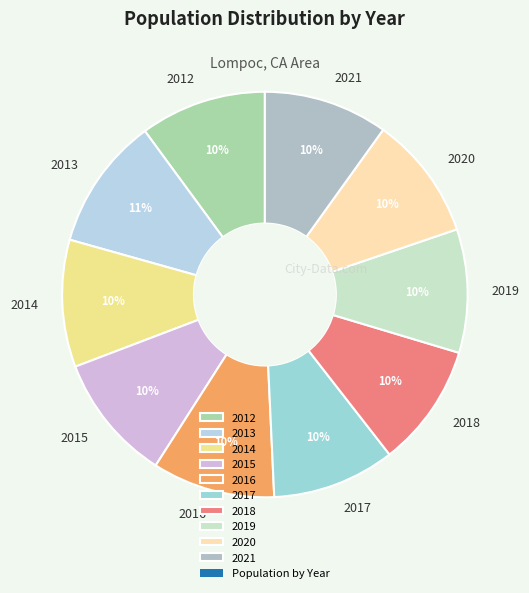

Approximately how many times larger is the value at 2020 compared to 2012?

1.0